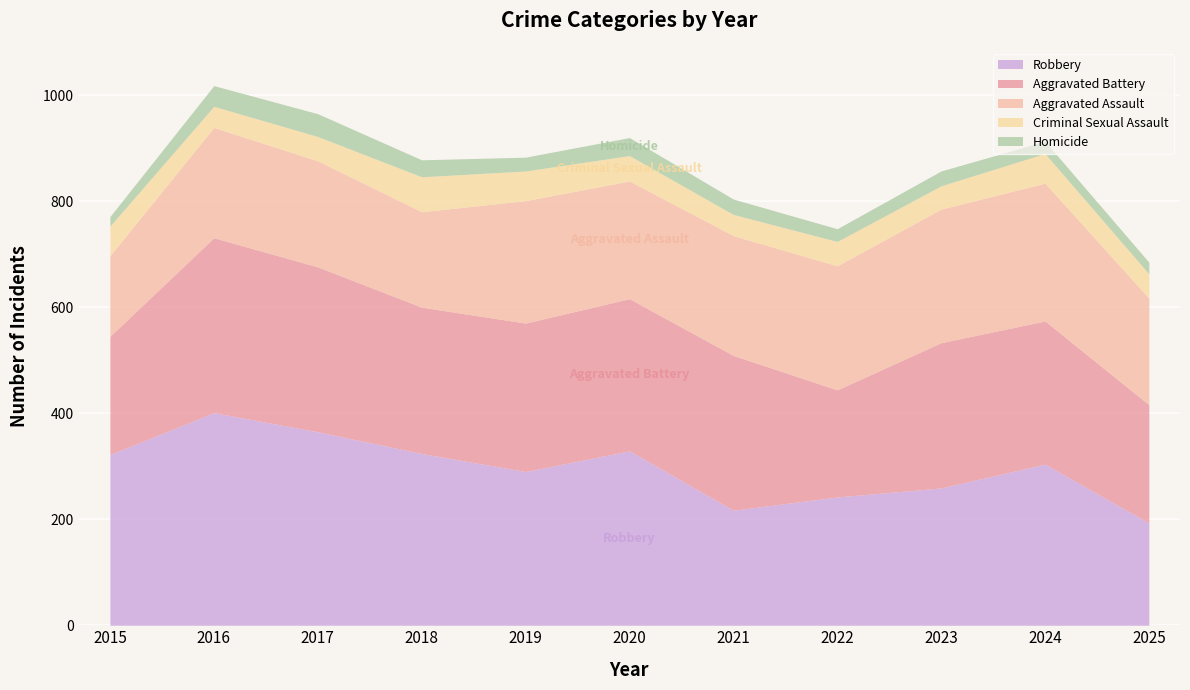

What value does the Aggravated Battery series have at 2021?

292